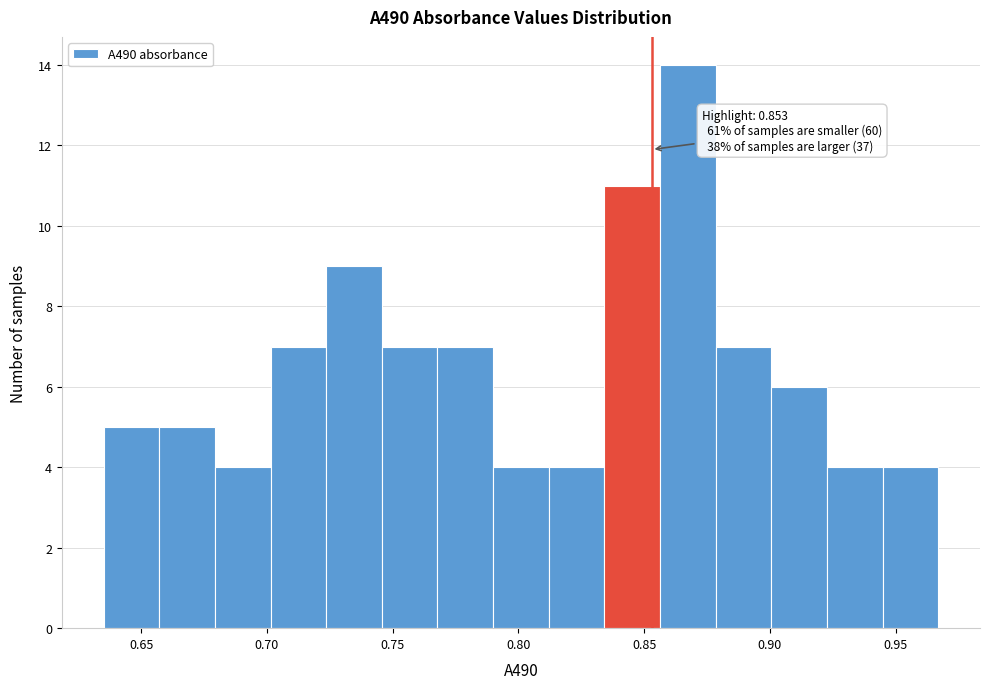

Which range on the x-axis has the tallest bar?

0.855 to 0.880